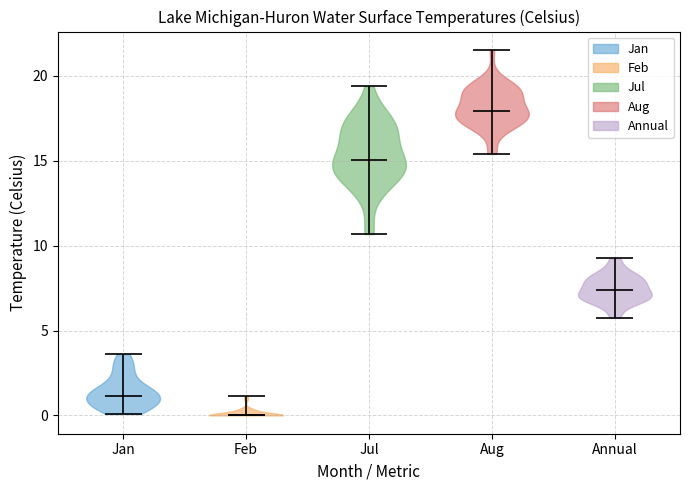

Reading left to right, read every violin against the y-axis: where its median line is, and the lowest and highest points it reaches. The values are not printed on the chart, so give them approximately, as read against the axis.

Jan: median line 1.0, lowest point 0.0, highest point 3.5
Feb: median line 0.0, lowest point 0.0, highest point 1.0
Jul: median line 15.0, lowest point 10.5, highest point 19.5
Aug: median line 18.0, lowest point 15.5, highest point 21.5
Annual: median line 7.5, lowest point 5.5, highest point 9.0